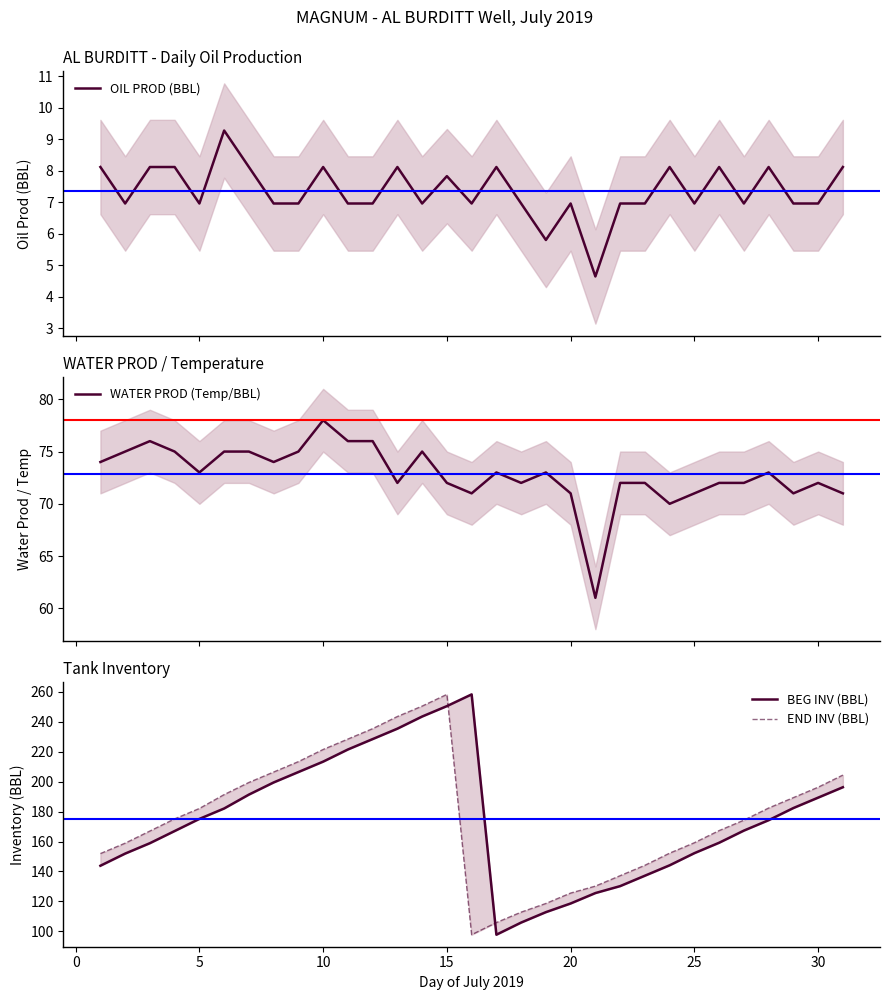

What is the minimum value for OIL PROD (BBL)?

4.6